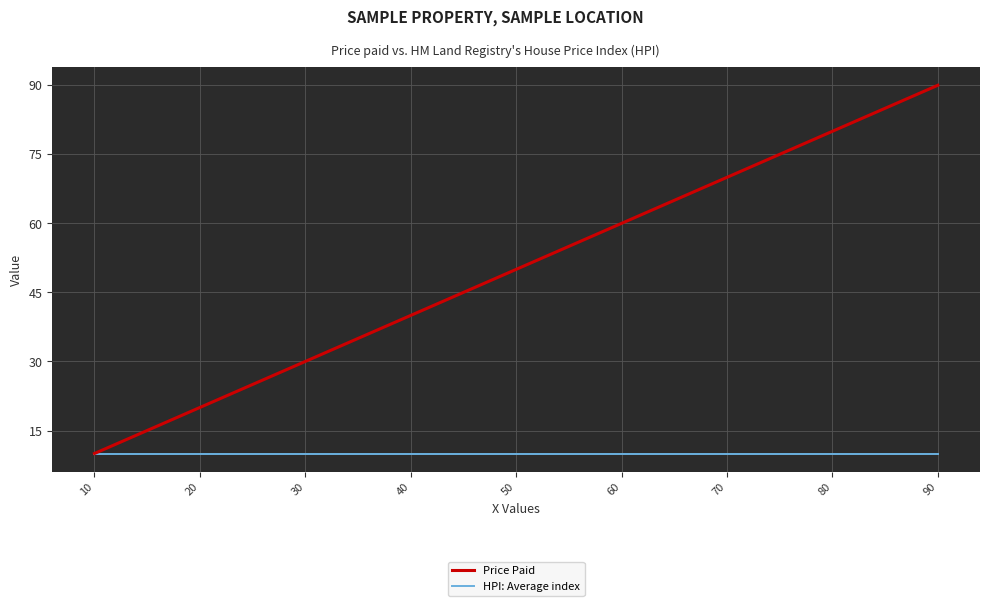

Is it true that HPI: Average index equals 15 at 20?

False